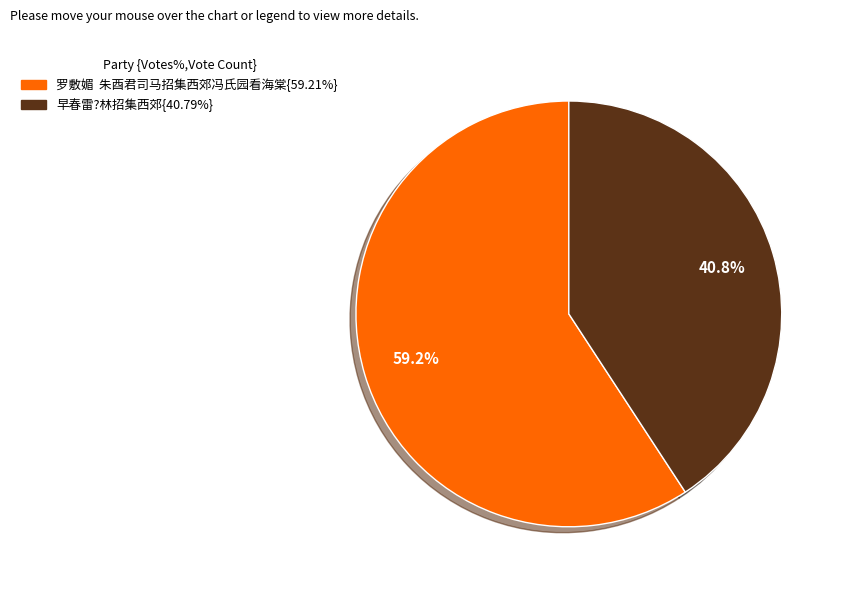

Is there any slice that represents more than half of the pie?

Yes